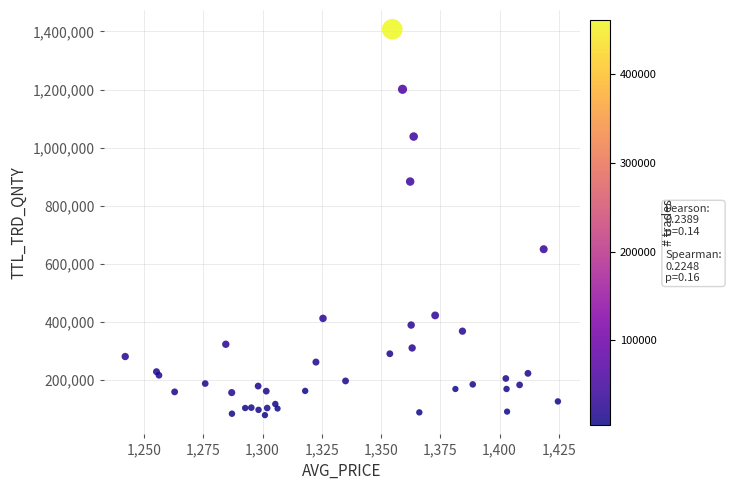

What Y value in the scatter plot is closest to 742559?

649487